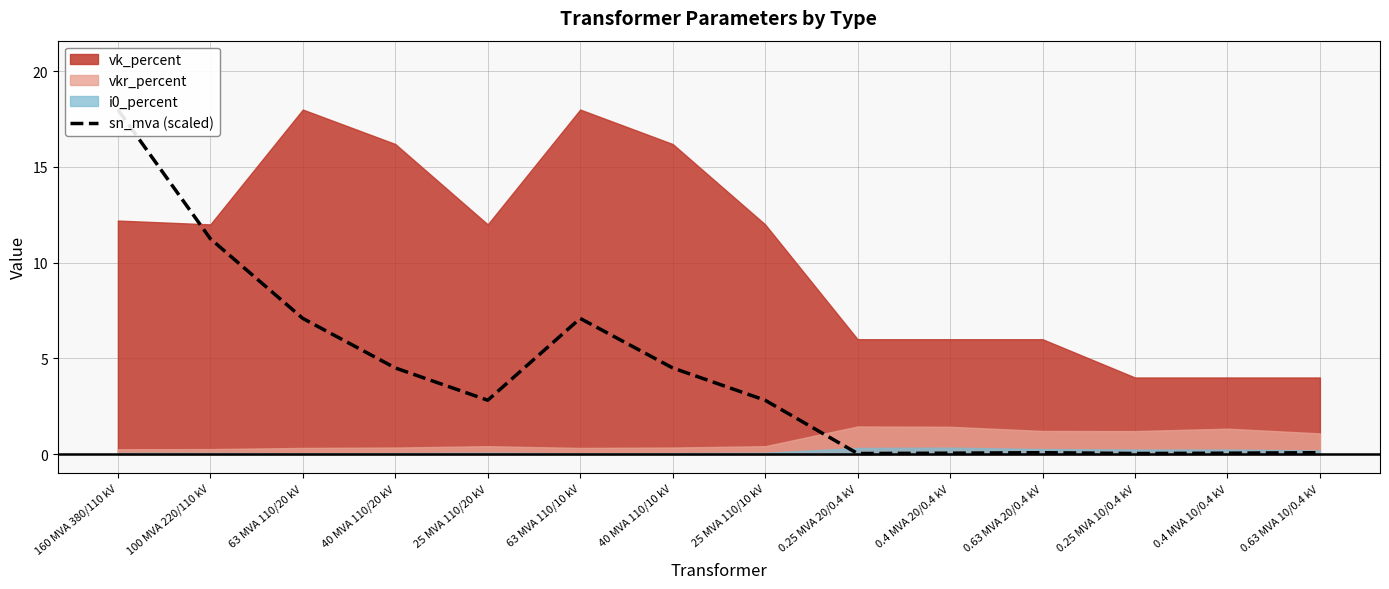

Which label corresponds to the smallest value in the chart?

0.25 MVA 20/0.4 kV